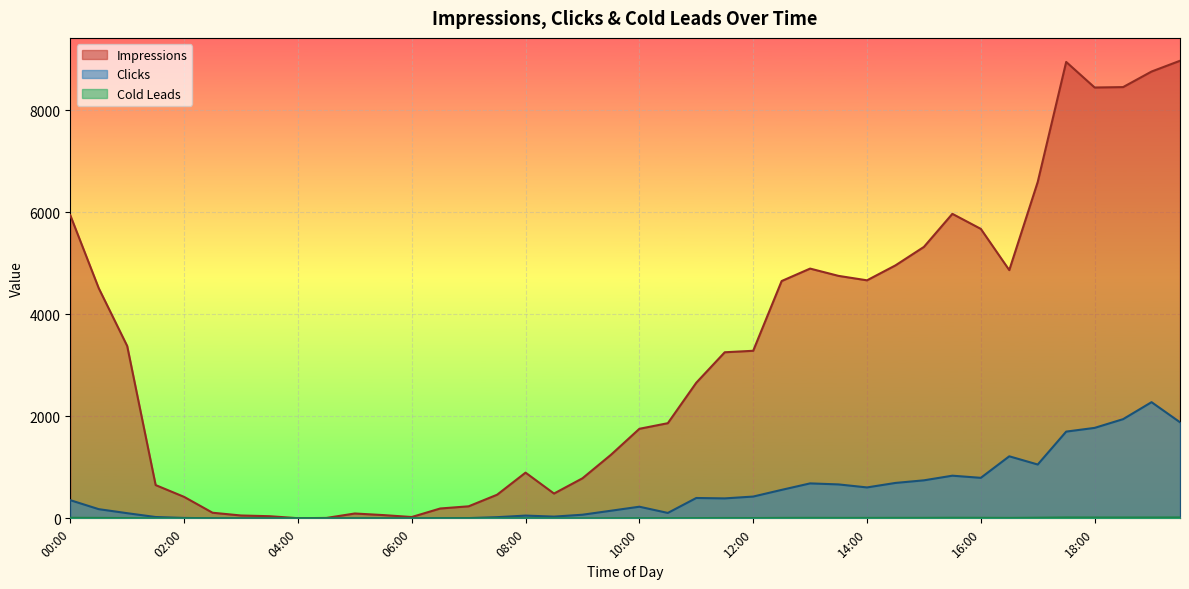

How many series are shown in this chart?

3